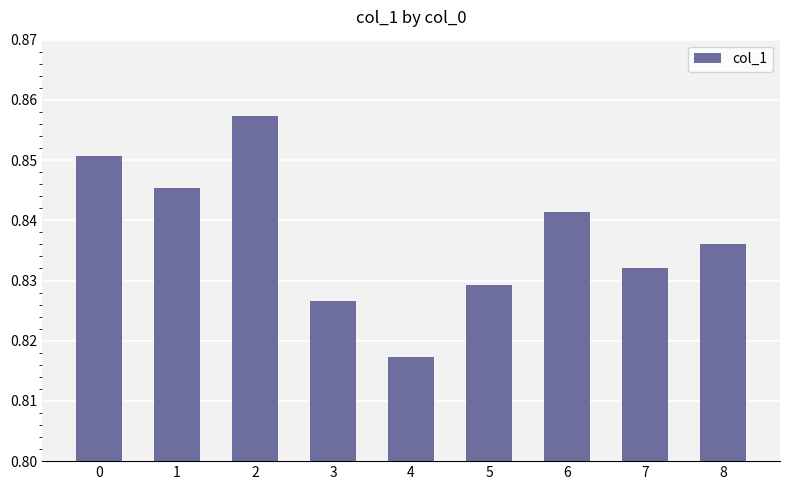

Is it true that the value at 7 is 1.3?

False